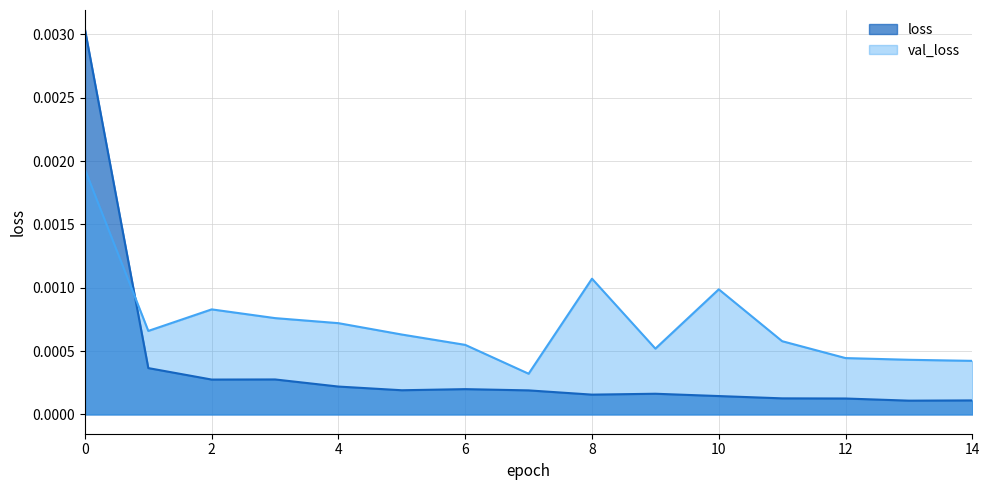

How many intersections are there between loss and val_loss?

1